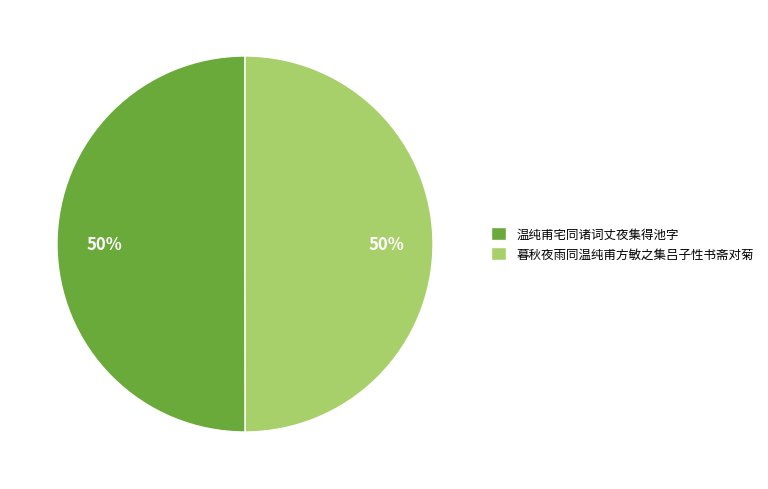

Count the number of slices in the pie.

2